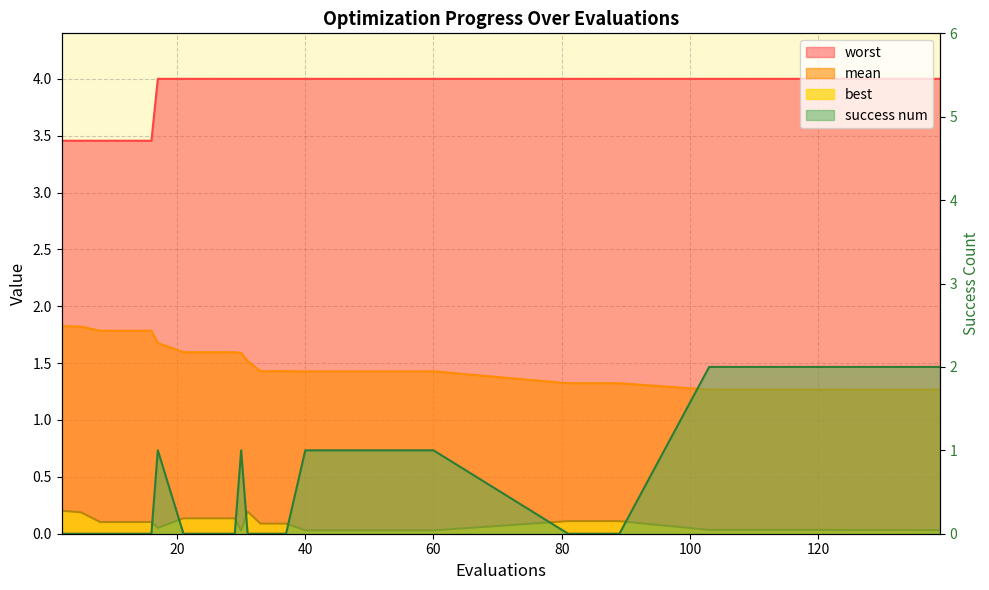

What is the greatest value displayed?

4.0